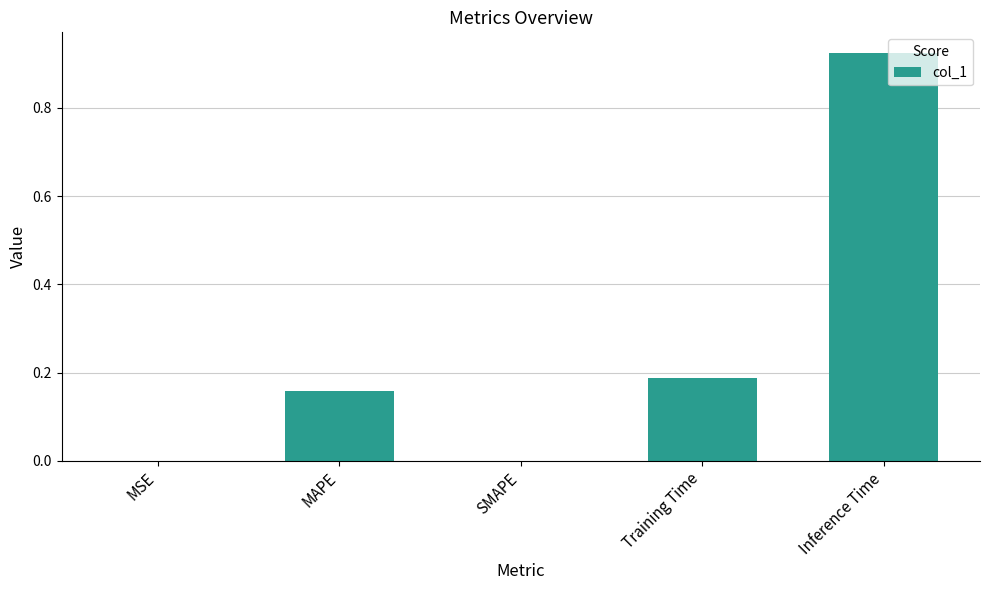

Does the chart contain stacked bars?

No